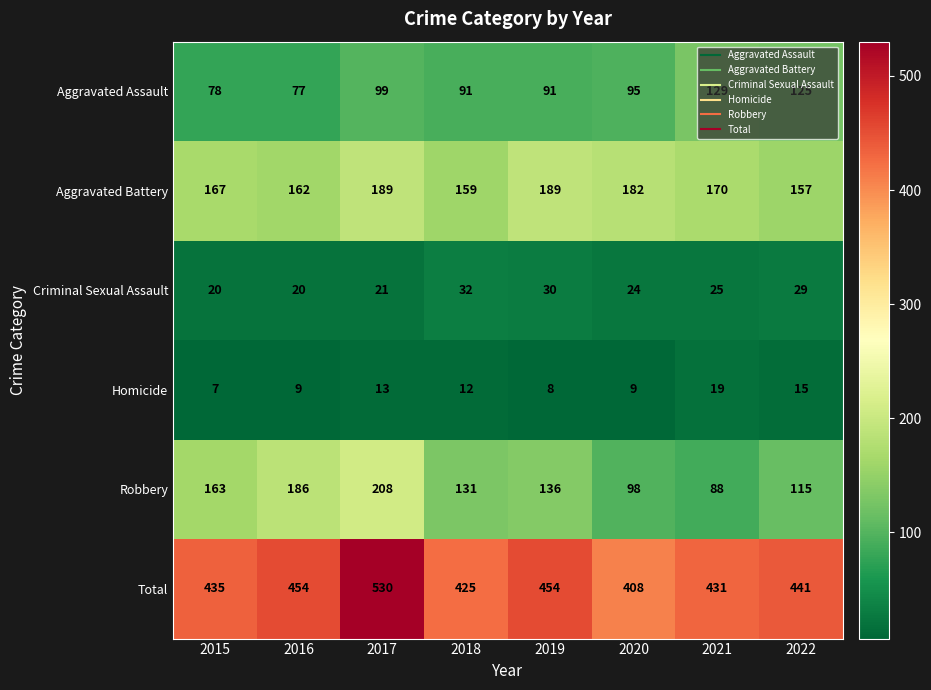

At which label is Aggravated Assault closest to 103?

2017